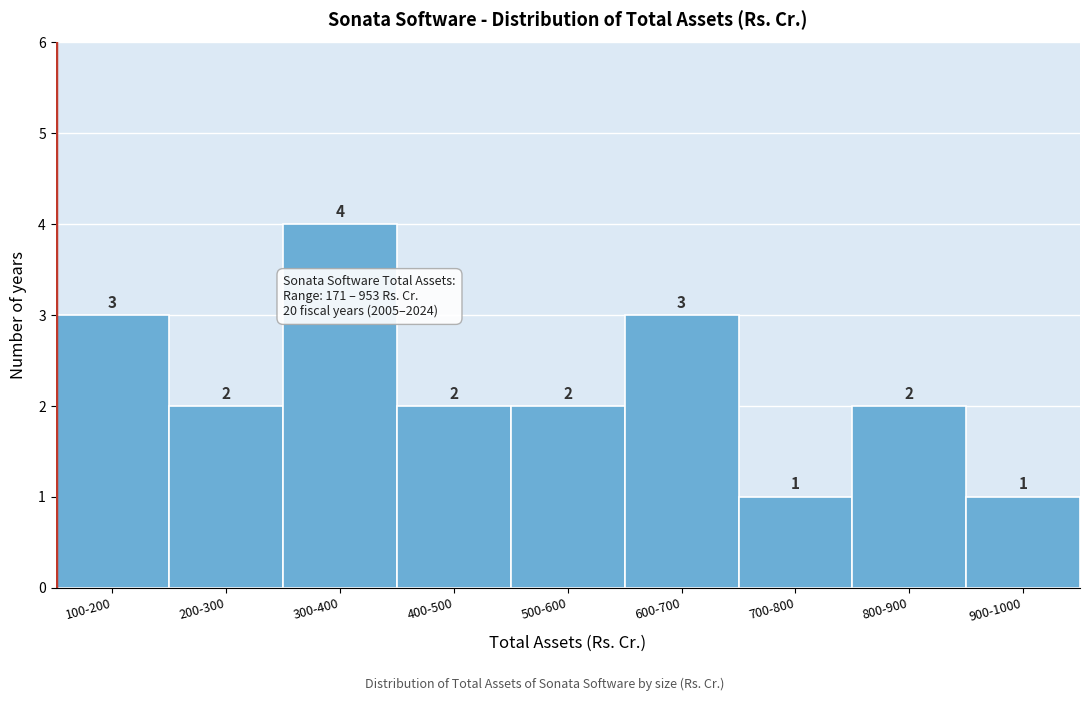

Reading right to left, what are all the values shown in this chart?

900-1000=1	800-900=2	700-800=1	600-700=3	500-600=2	400-500=2	300-400=4	200-300=2	100-200=3